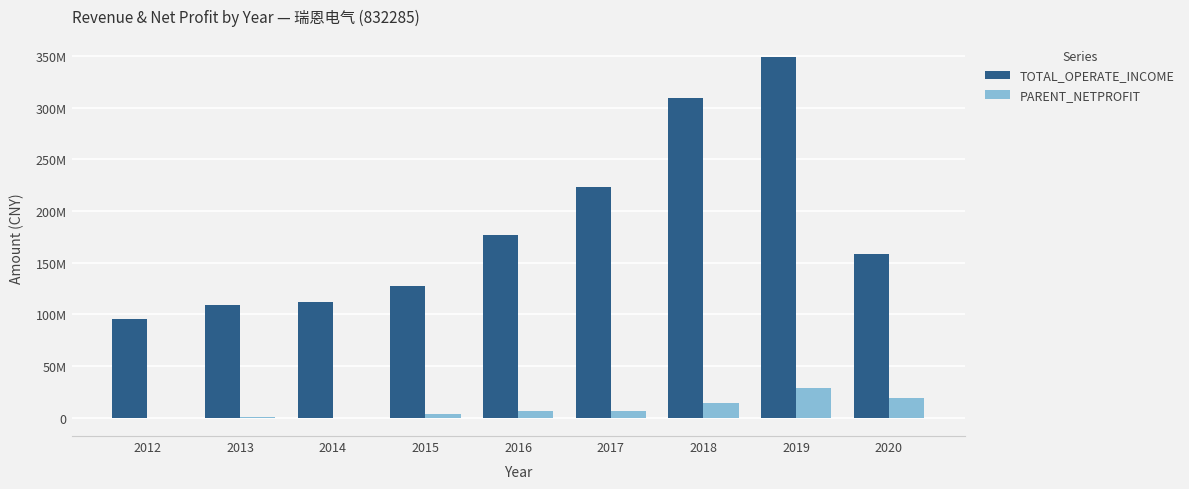

Between 2012 and 2016, which series saw the biggest shift?

TOTAL_OPERATE_INCOME